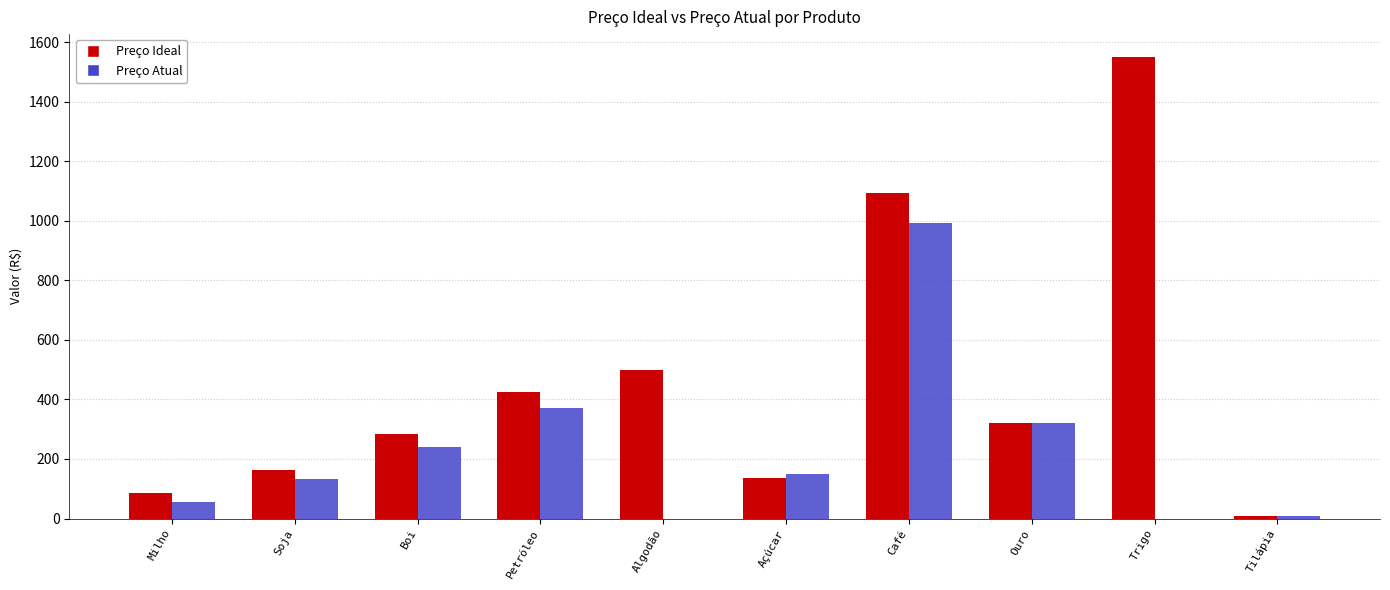

What is the sum of all Preço Ideal values?

4562.3